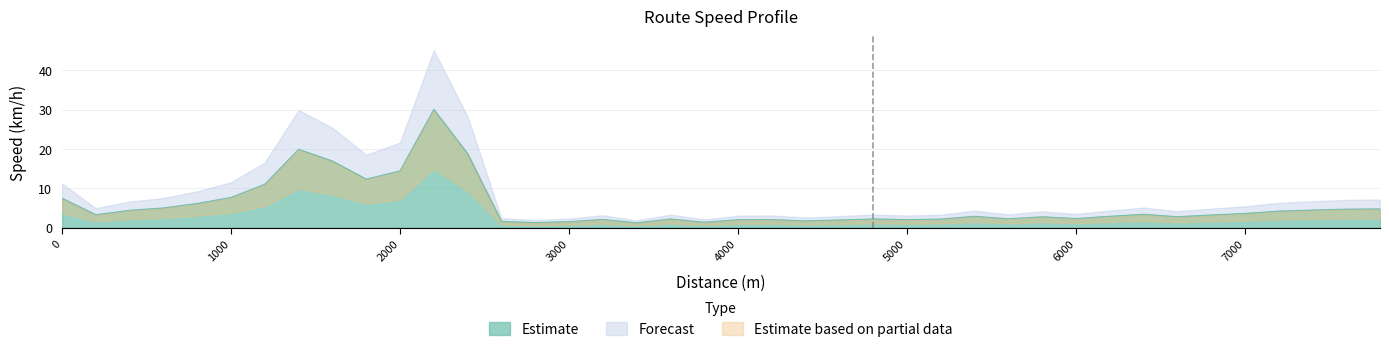

The value at 6600 is 0.6. True or false?

False